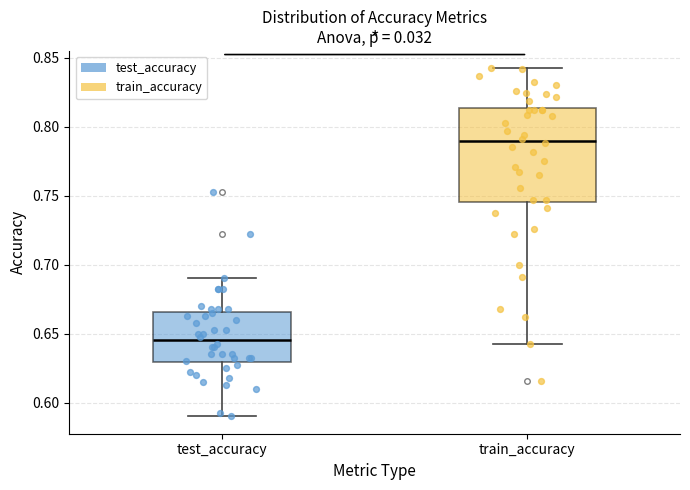

Which box is the tallest, from its lower edge to its upper edge?

train_accuracy